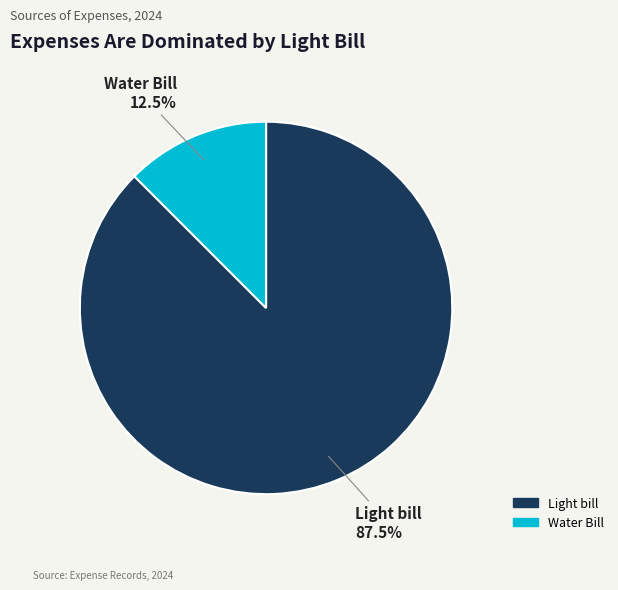

Which category has the biggest portion of the pie?

Light bill